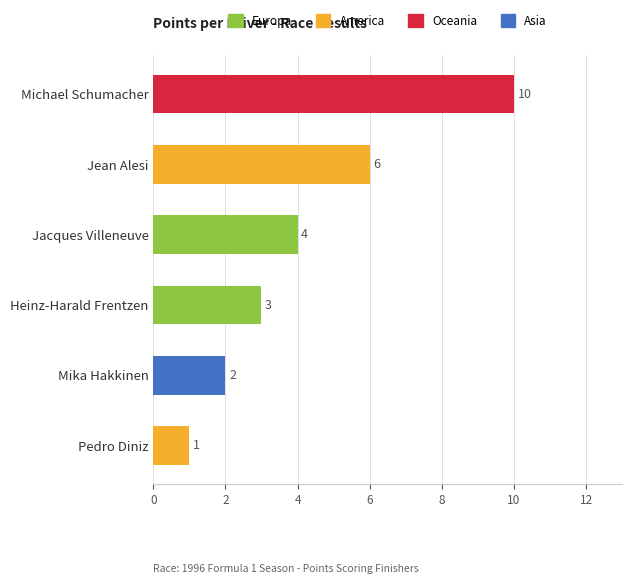

Reading bottom to top, extract all data points from this chart.

Pedro Diniz=1	Mika Hakkinen=2	Heinz-Harald Frentzen=3	Jacques Villeneuve=4	Jean Alesi=6	Michael Schumacher=10